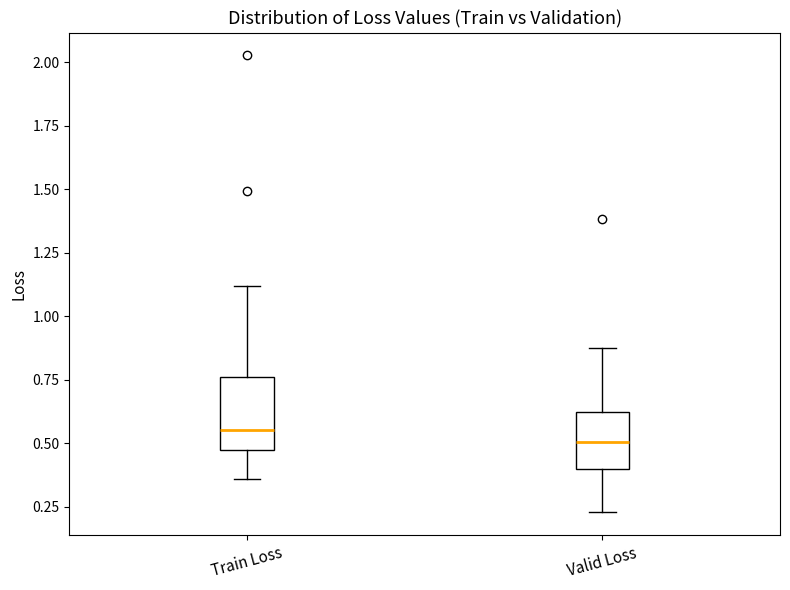

Which box is the tallest, from its lower edge to its upper edge?

Train Loss